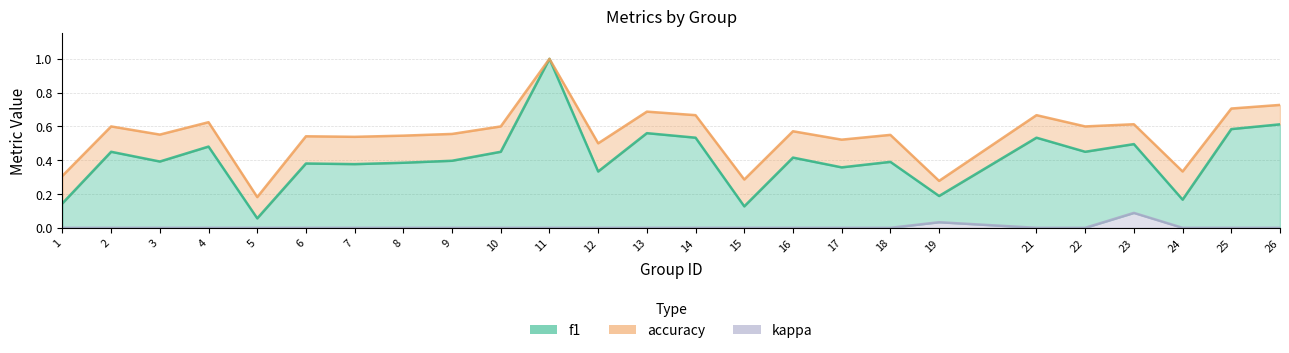

What is the approximate value of f1 at 22?

0.5